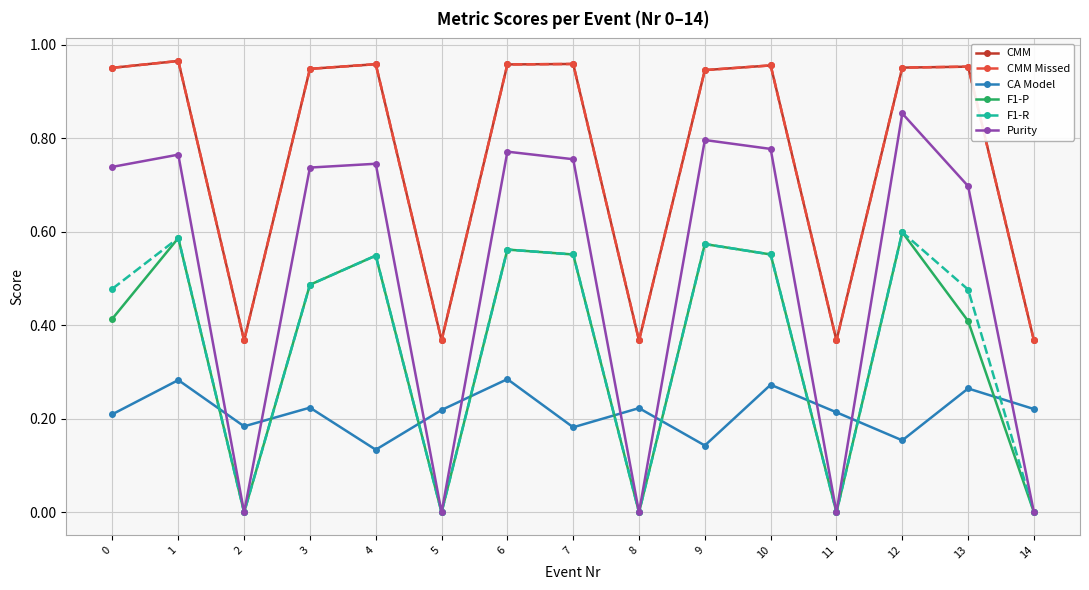

Does the chart have visible grid lines?

Yes